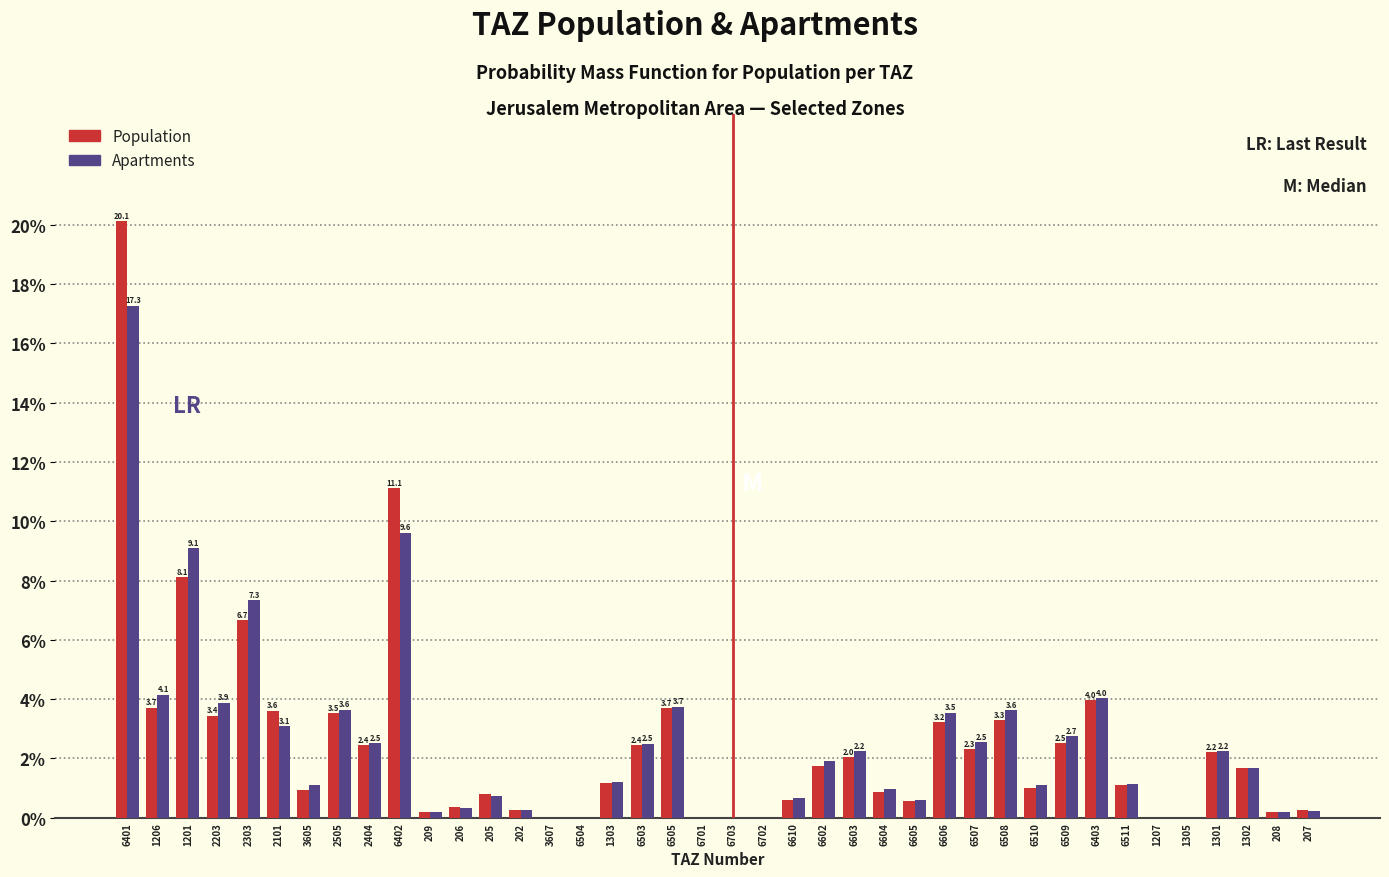

What is the sum of all Apartments values?

100.0